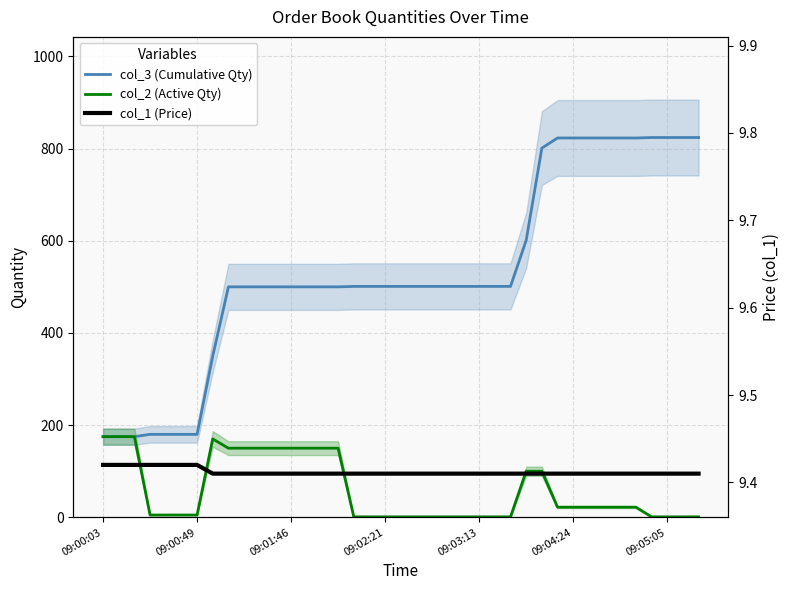

Count the col_1 (Price) values in the range 9 to 10.

39